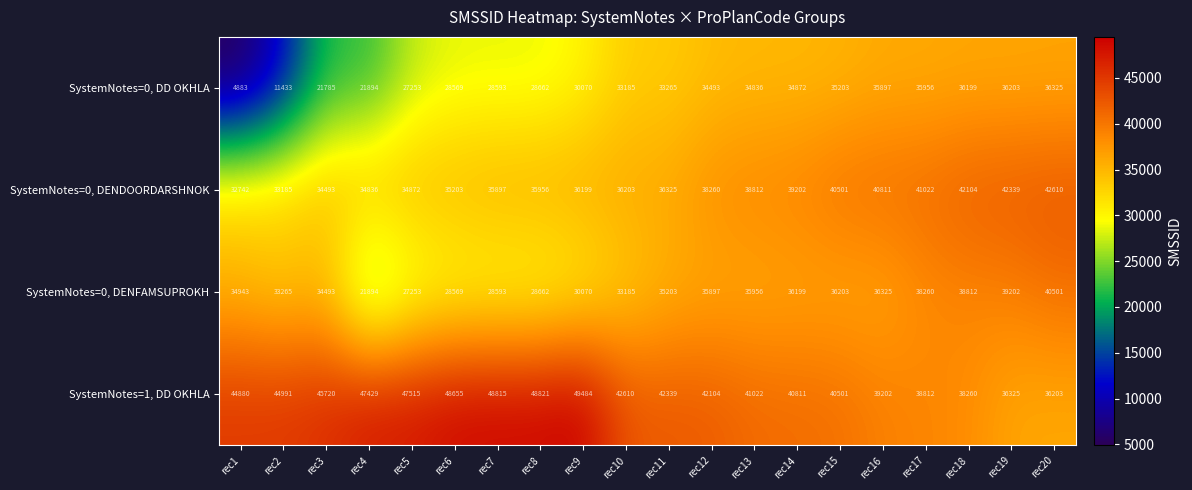

Rank the series by their maximum value, from lowest to highest.

SystemNotes=0, DD OKHLA, SystemNotes=0, DENFAMSUPROKH, SystemNotes=0, DENDOORDARSHNOK, SystemNotes=1, DD OKHLA